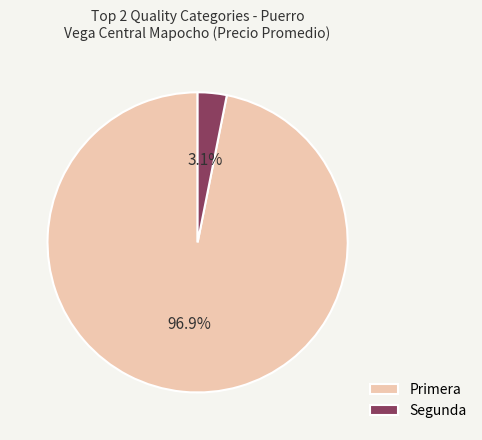

Rank the categories by value from lowest to highest.

Segunda, Primera